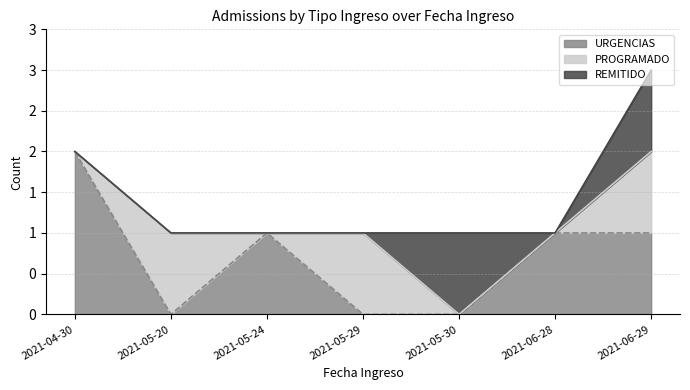

Is the value of URGENCIAS at 2021-05-20 greater than the value of PROGRAMADO at 2021-05-24?

No